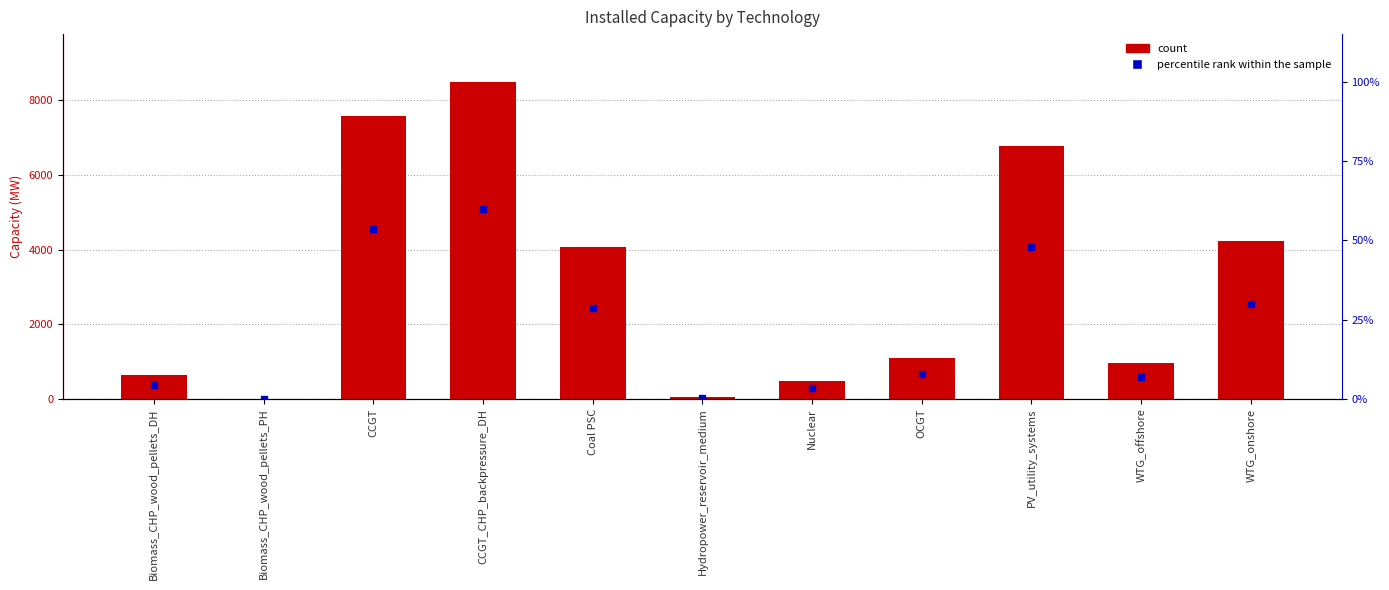

True or false: the data shows 1618.7 at WTG_offshore.

False